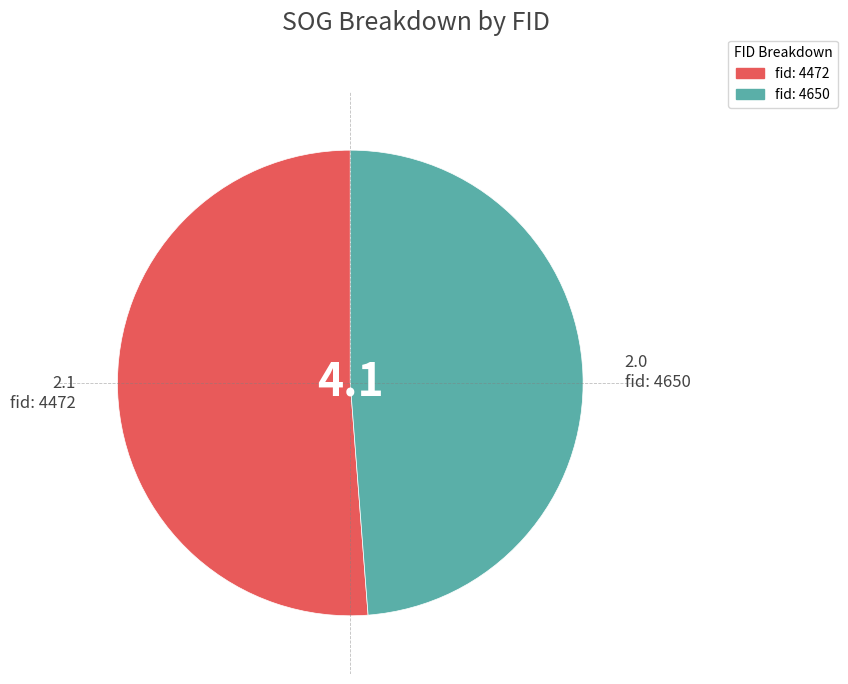

Does any single category account for the majority?

Yes